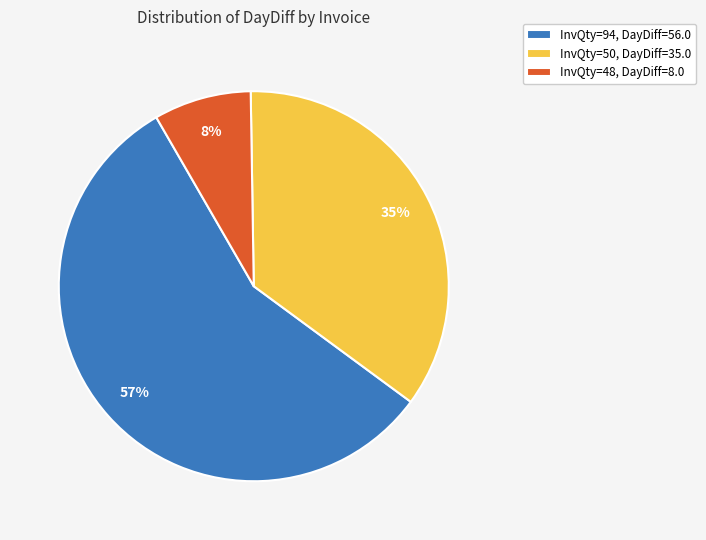

True or false: InvQty=94, DayDiff=56.0 accounts for 62% of the total.

False